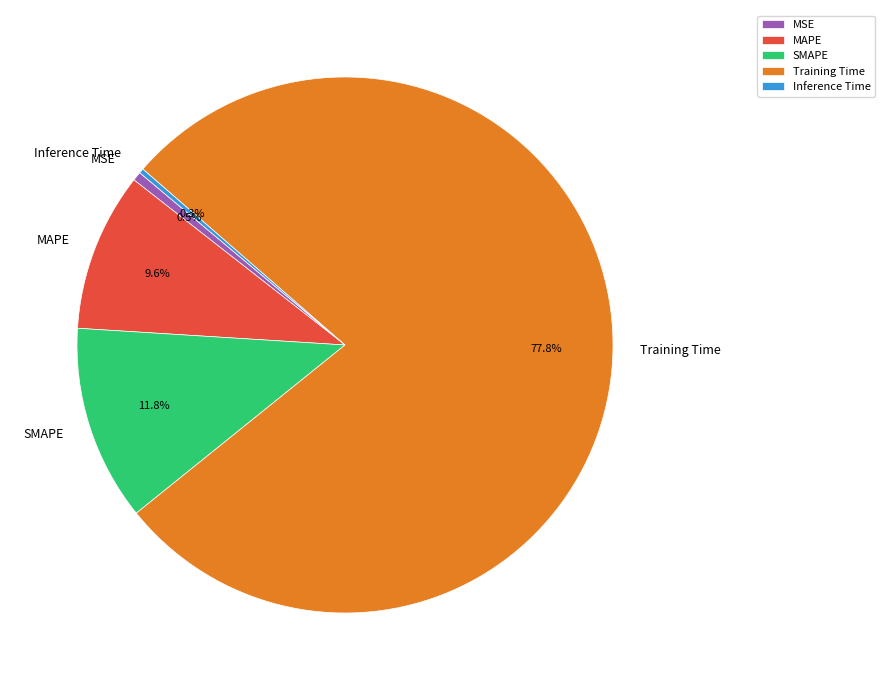

Which category accounts for the majority?

Training Time